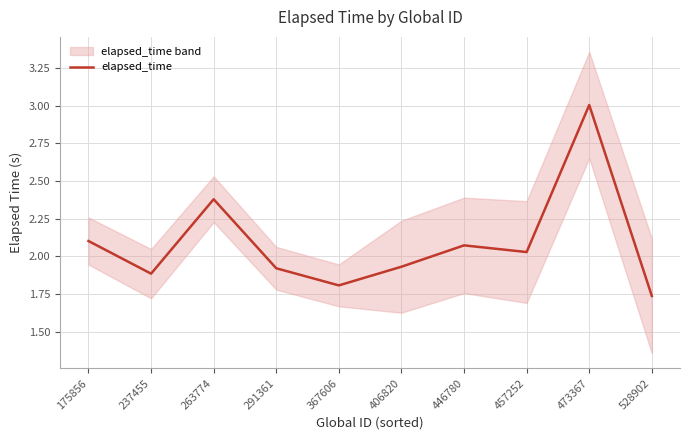

What is the difference between the values at 528902 and 263774?

0.6